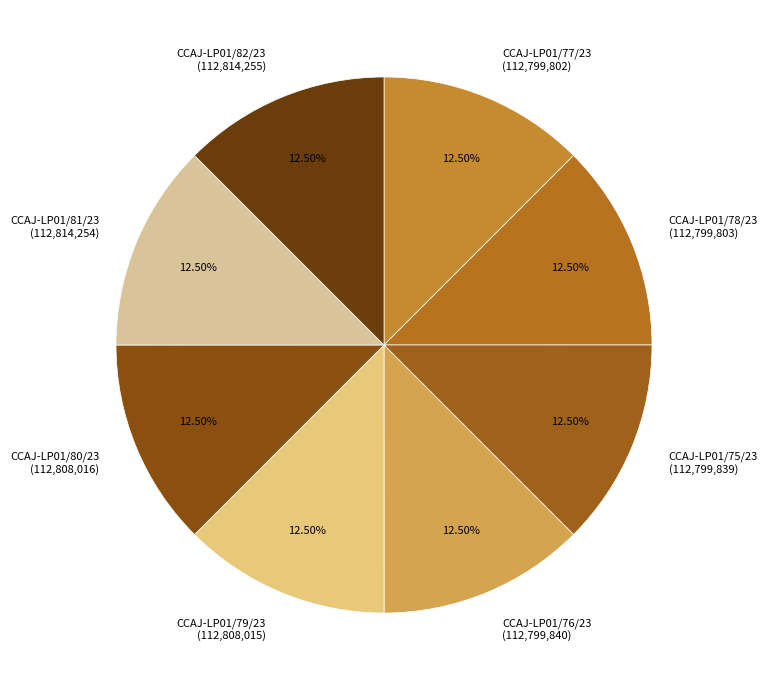

To the nearest percent, what is the combined percentage of CCAJ-LP01/78/23 and CCAJ-LP01/77/23?

25%